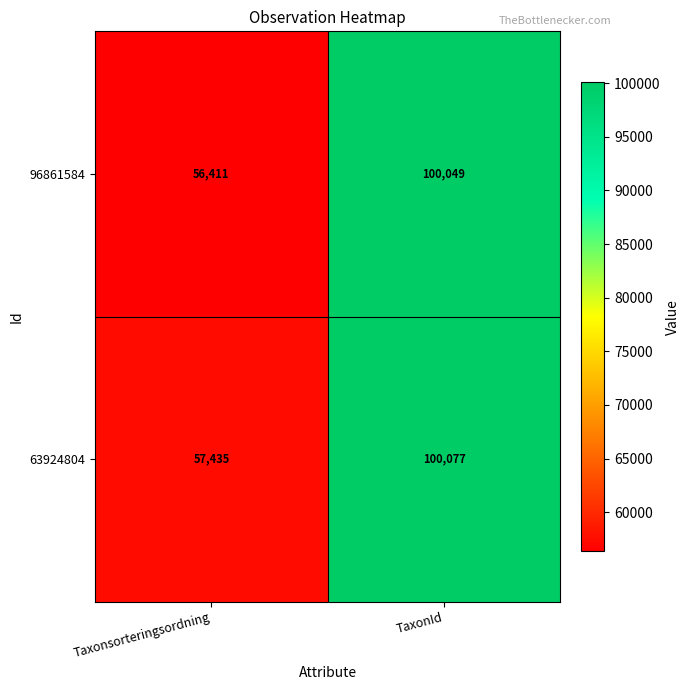

How many data points does each series have?

2